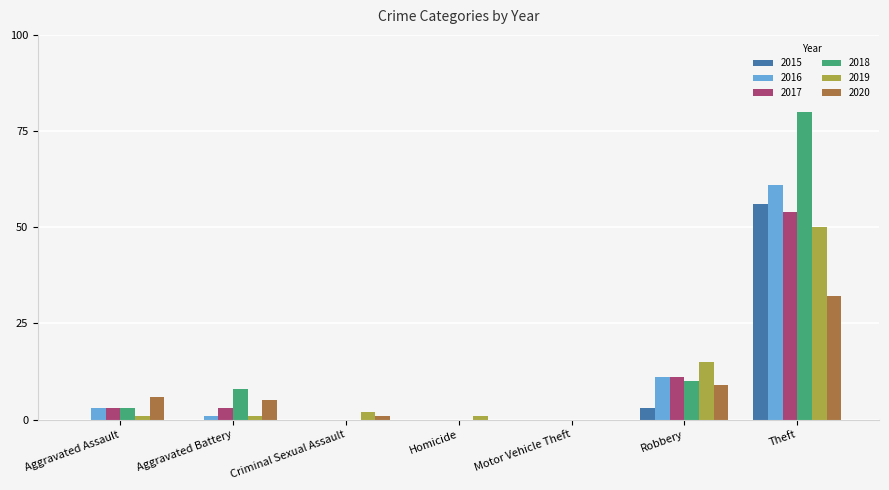

The value of 2020 at Robbery is 9. True or false?

True